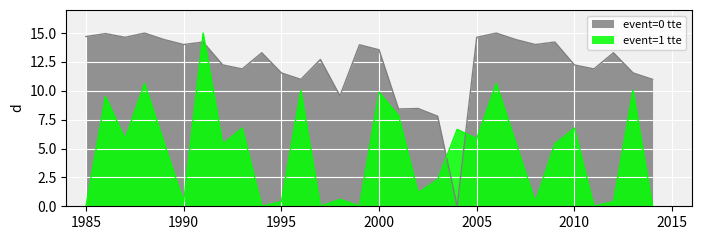

How many lines are shown in the chart?

2